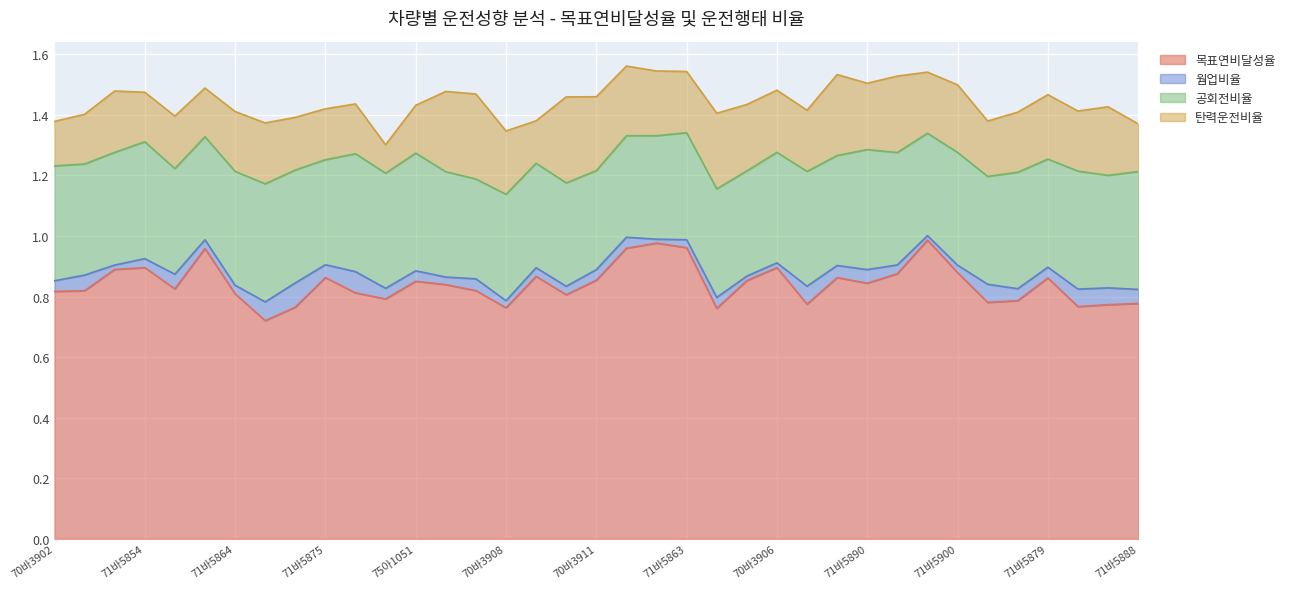

At 71바5858, list the series in order from largest to smallest.

목표연비달성율, 공회전비율, 탄력운전비율, 웜업비율